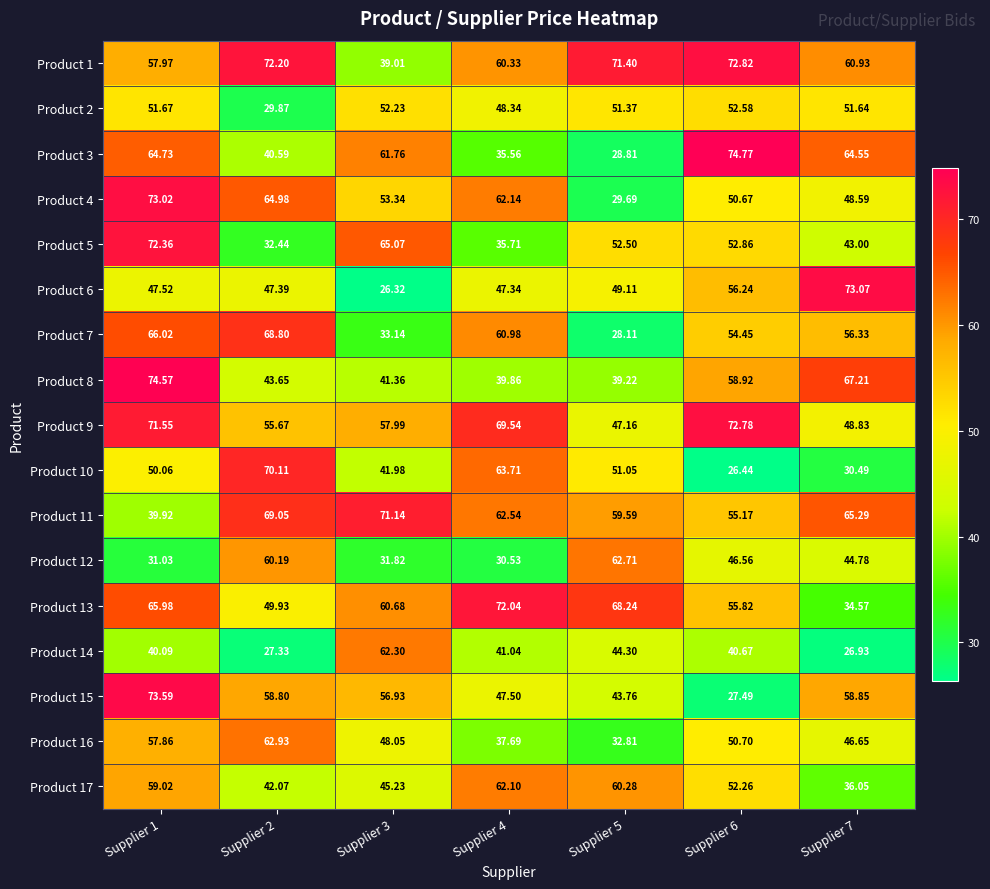

Rank the series by their maximum value, from highest to lowest.

Product 3, Product 8, Product 15, Product 6, Product 4, Product 1, Product 9, Product 5, Product 13, Product 11, Product 10, Product 7, Product 16, Product 12, Product 14, Product 17, Product 2